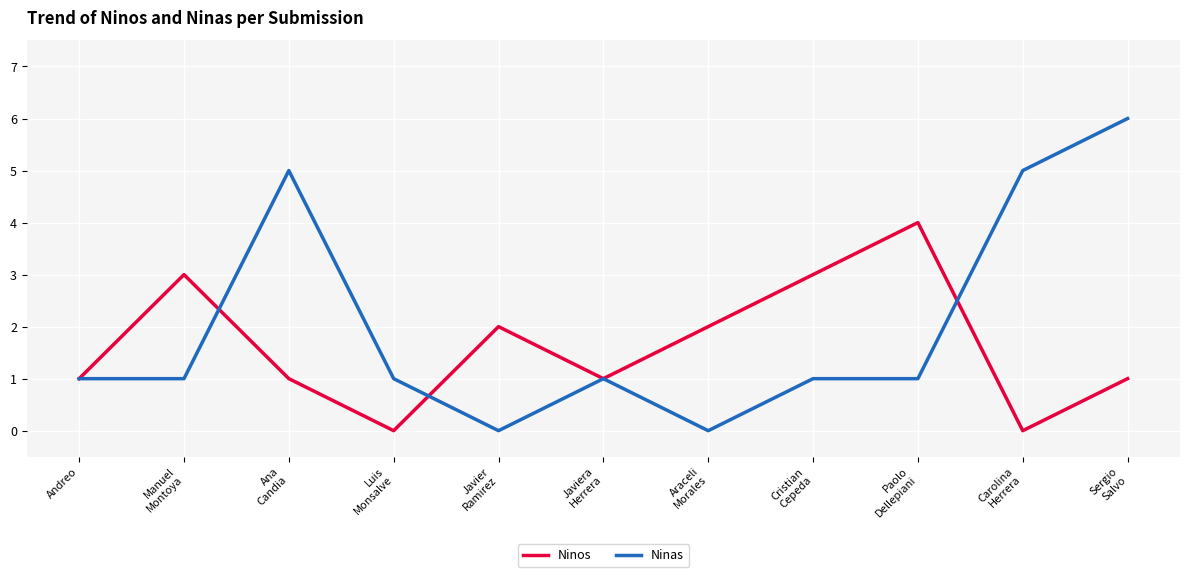

Which series changed the most between Javiera
Herrera and Cristian
Cepeda?

Ninos